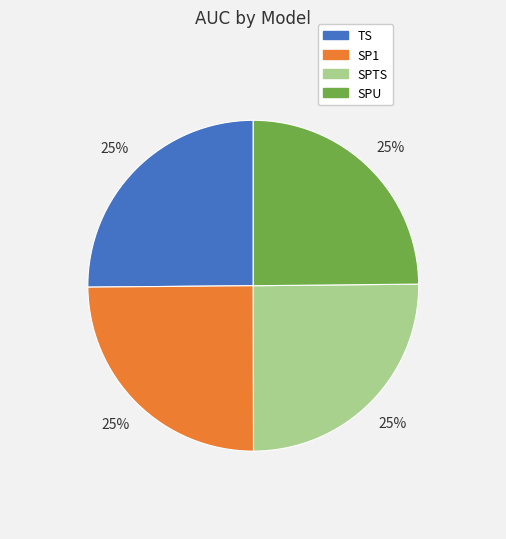

To the nearest percent, what is the average slice percentage?

25%